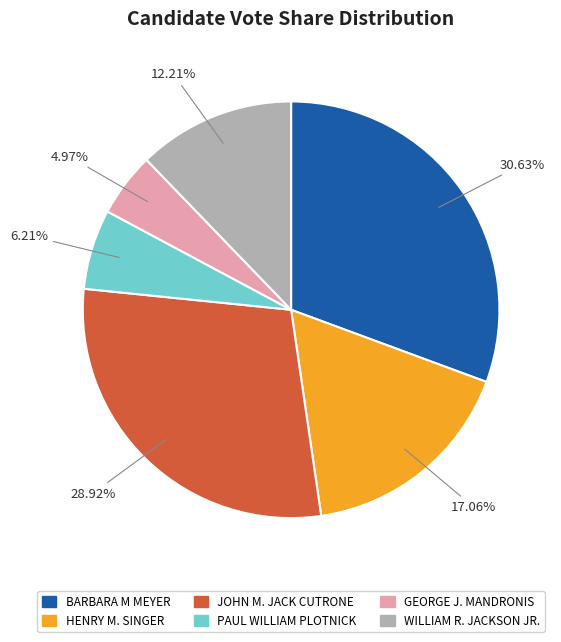

Between HENRY M. SINGER and GEORGE J. MANDRONIS, which is larger?

HENRY M. SINGER